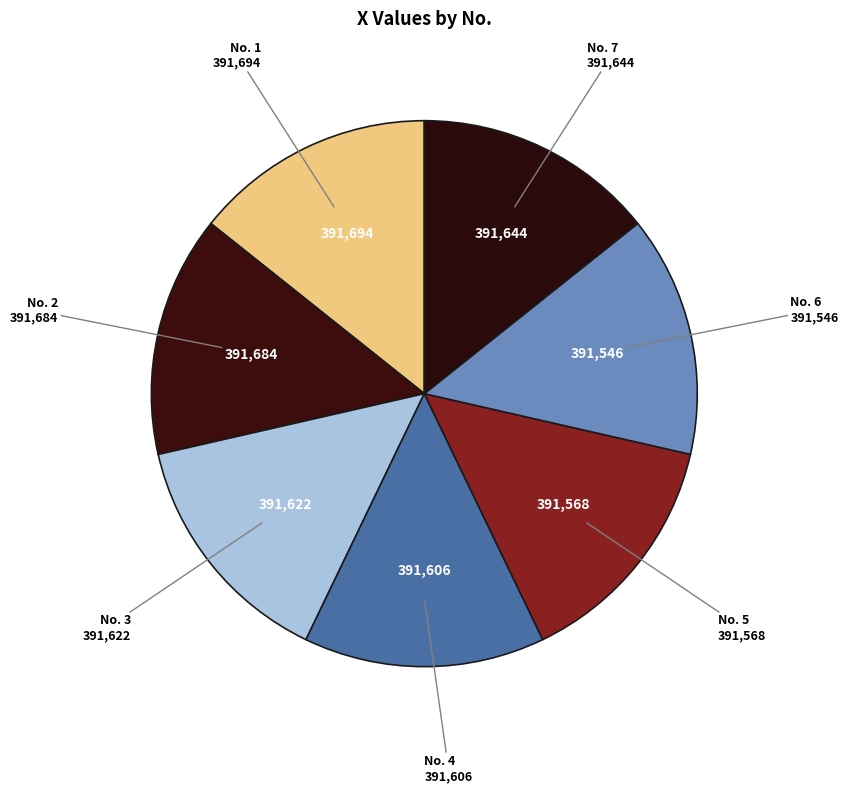

Do No. 2 and No. 6 together represent more than half of the pie?

No